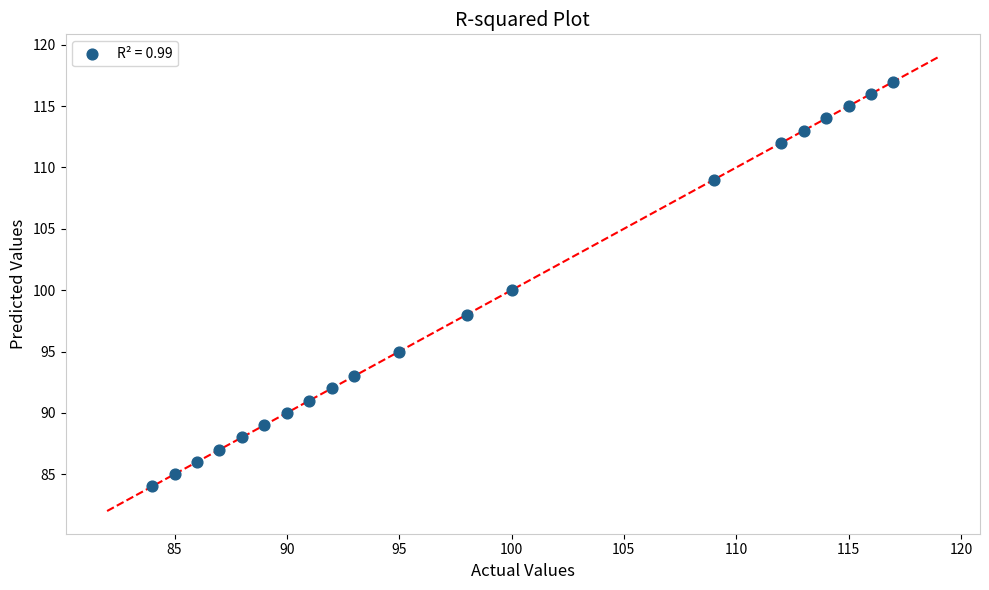

What is the range of Y values (max minus min)?

33